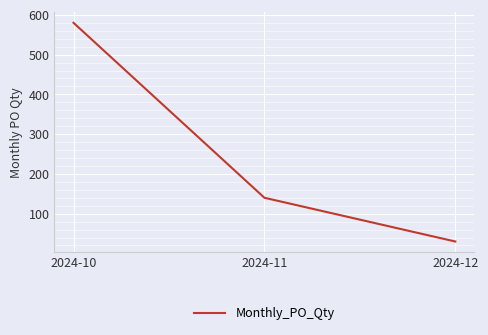

Approximately how many times larger is the value at 2024-12 compared to 2024-11?

0.2